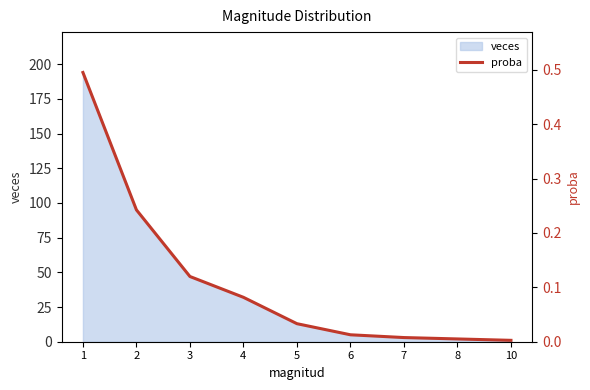

The veces series shows 2 at 8. True or false?

True